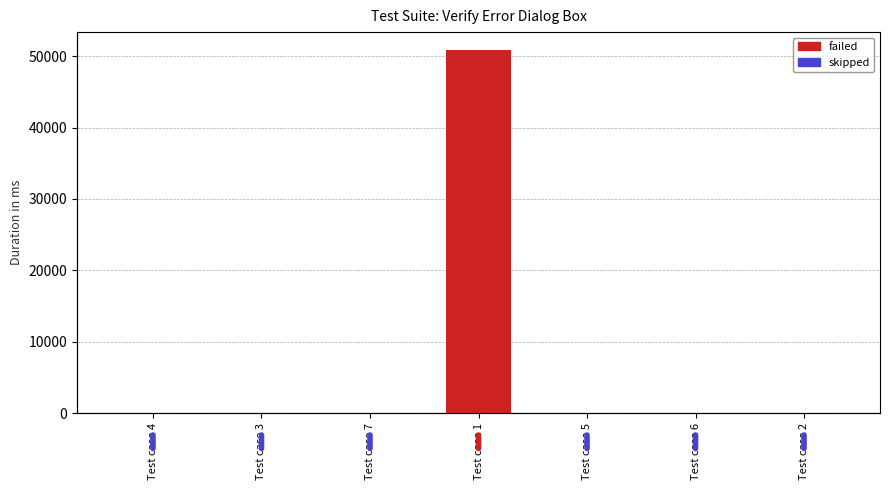

Where does the data first go above 1?

Test case 1